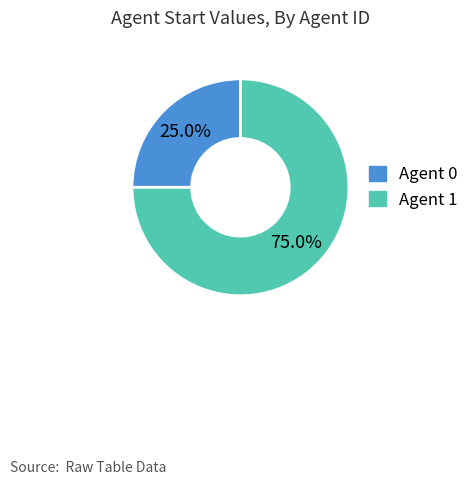

What is the ratio of the value at Agent 1 to the value at Agent 0?

3.0